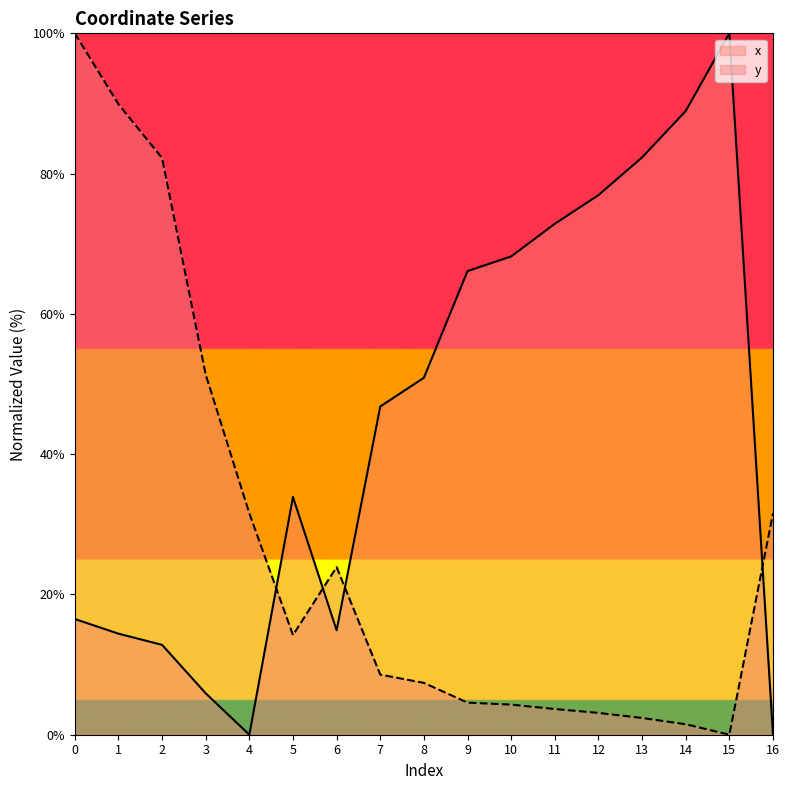

How many interior local valleys does the y series have?

2